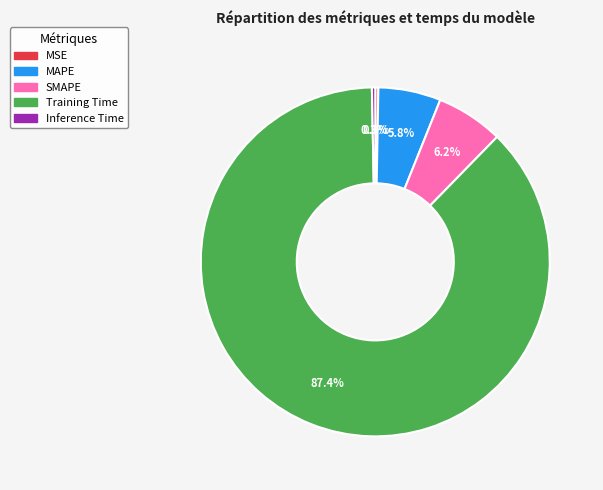

True or false: SMAPE accounts for 1% of the total.

False